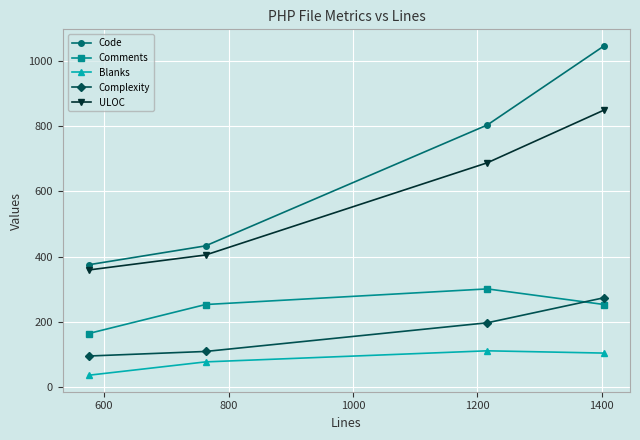

What are all the series names shown in the legend?

Code, Comments, Blanks, Complexity, ULOC